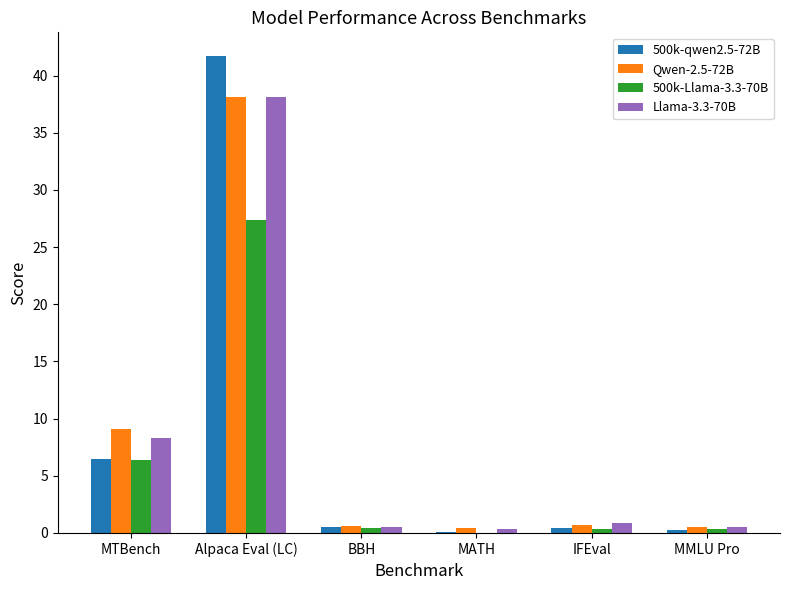

What is the total value across all series at Alpaca Eval (LC)?

145.3